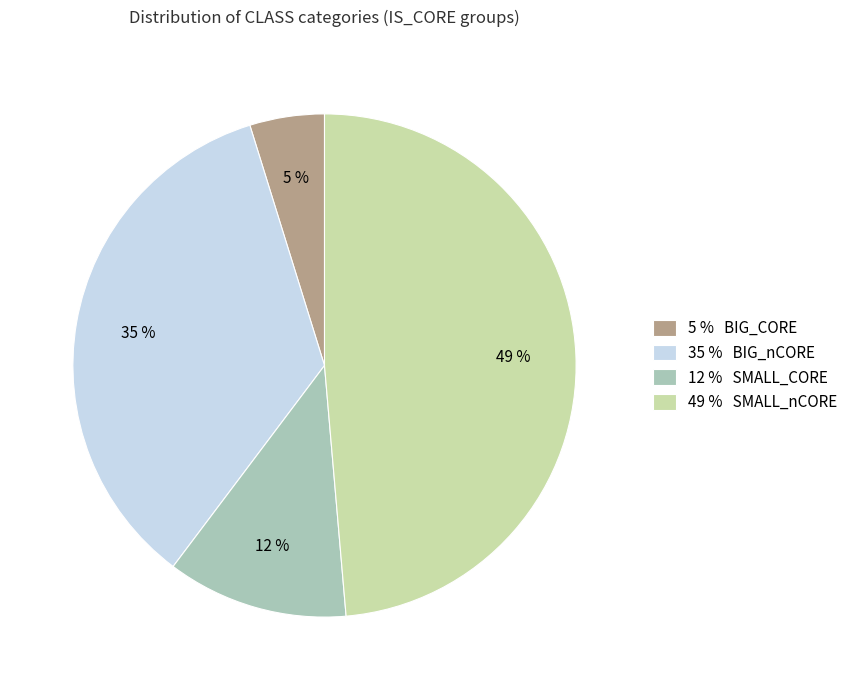

Between 49 % SMALL_nCORE and 35 % BIG_nCORE, which is larger?

49 % SMALL_nCORE